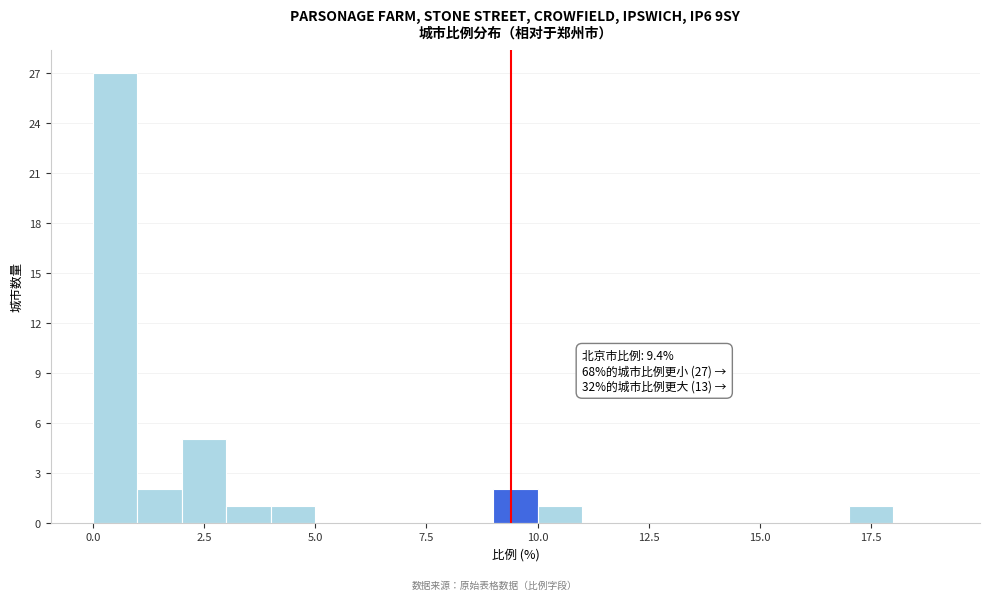

Read against the x-axis, roughly where is the centre of the tallest bar?

0.5